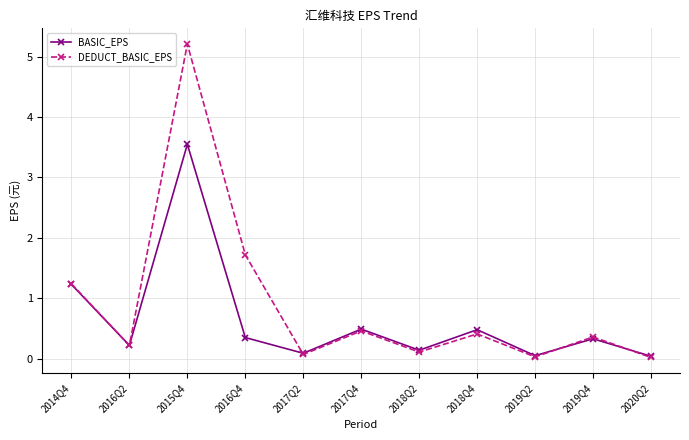

What are all the series names shown in the legend?

BASIC_EPS, DEDUCT_BASIC_EPS